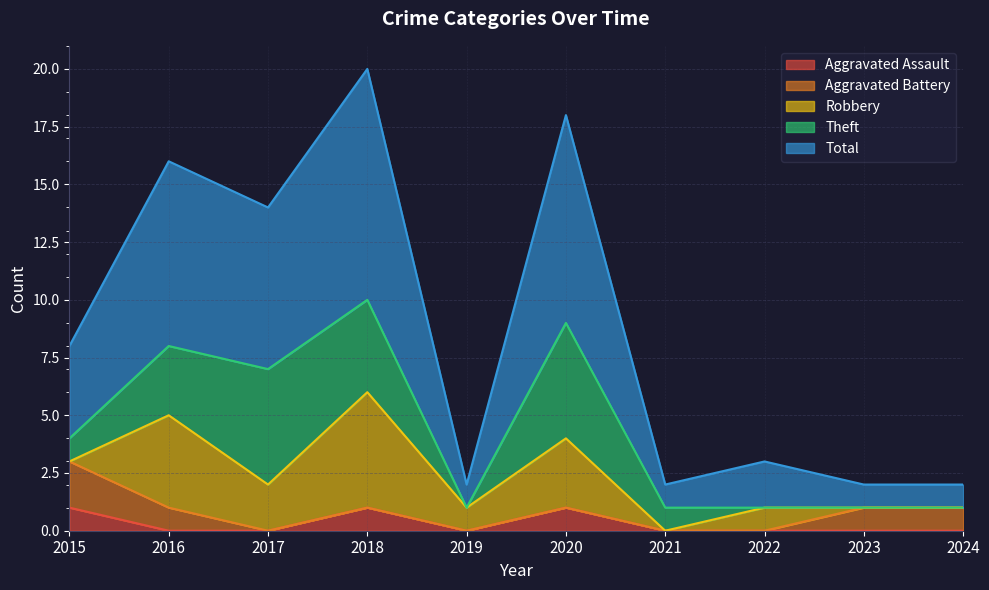

What is the sum of the Total values at 2017 and 2016?

15